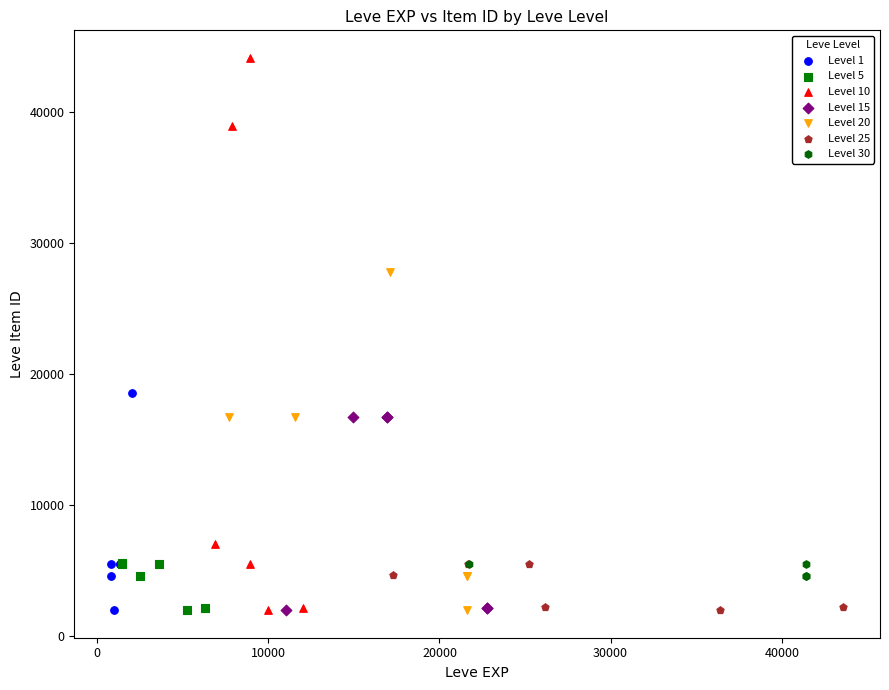

What are all the series names shown in the legend?

Level 1, Level 5, Level 10, Level 15, Level 20, Level 25, Level 30